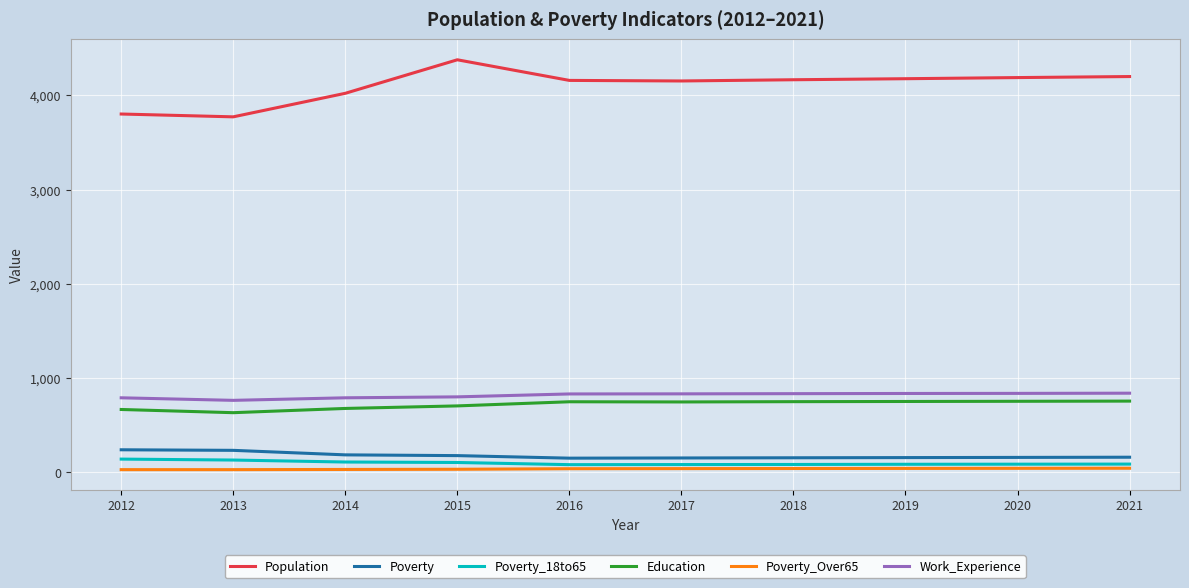

Is it true that Poverty_18to65 equals 102 at 2015?

True